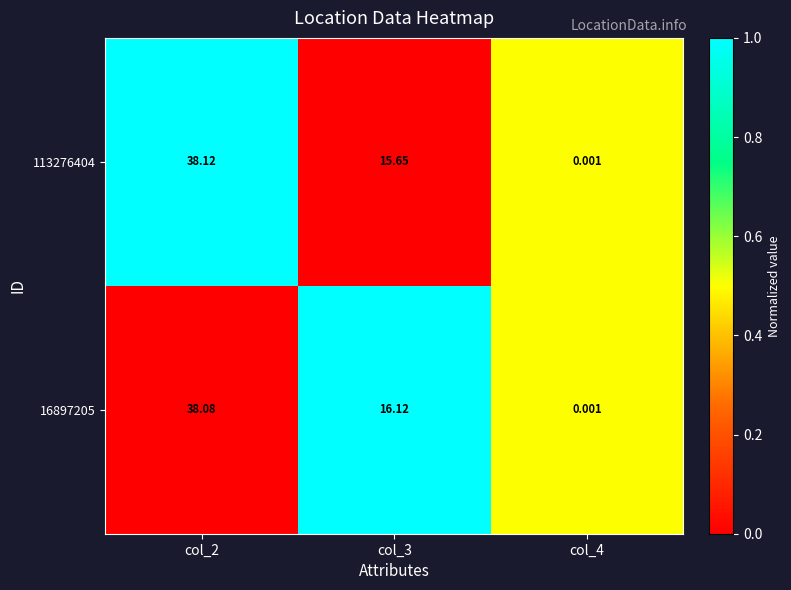

Is the value of 16897205 at col_3 greater than the value of 113276404 at col_2?

No